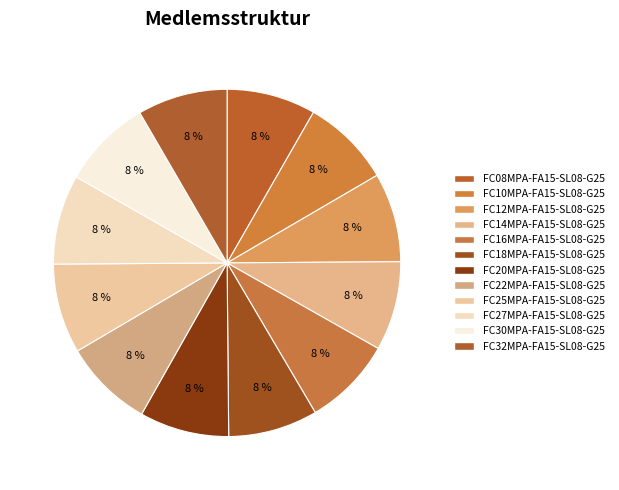

What is the total percentage of FC27MPA-FA15-SL08-G25 and FC18MPA-FA15-SL08-G25?

16.7%